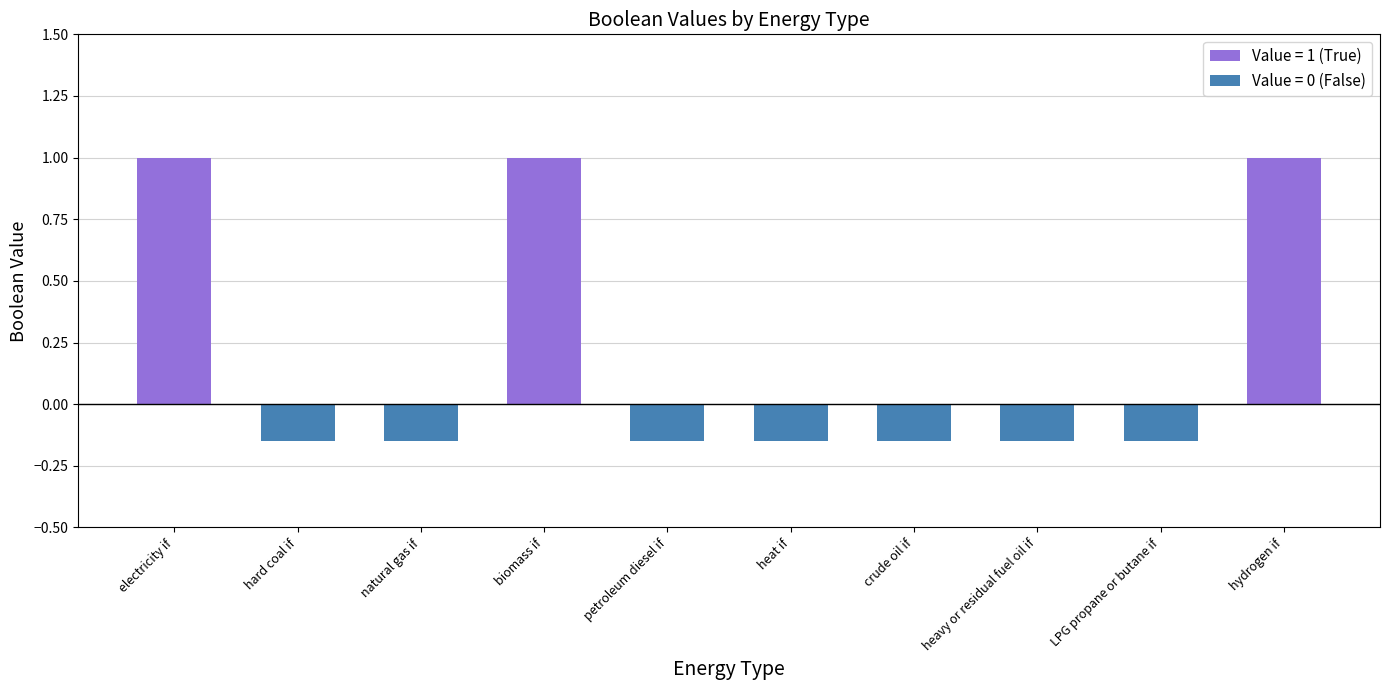

Reading left to right, extract all data points from this chart.

1	0	0	1	0	0	0	0	0	1